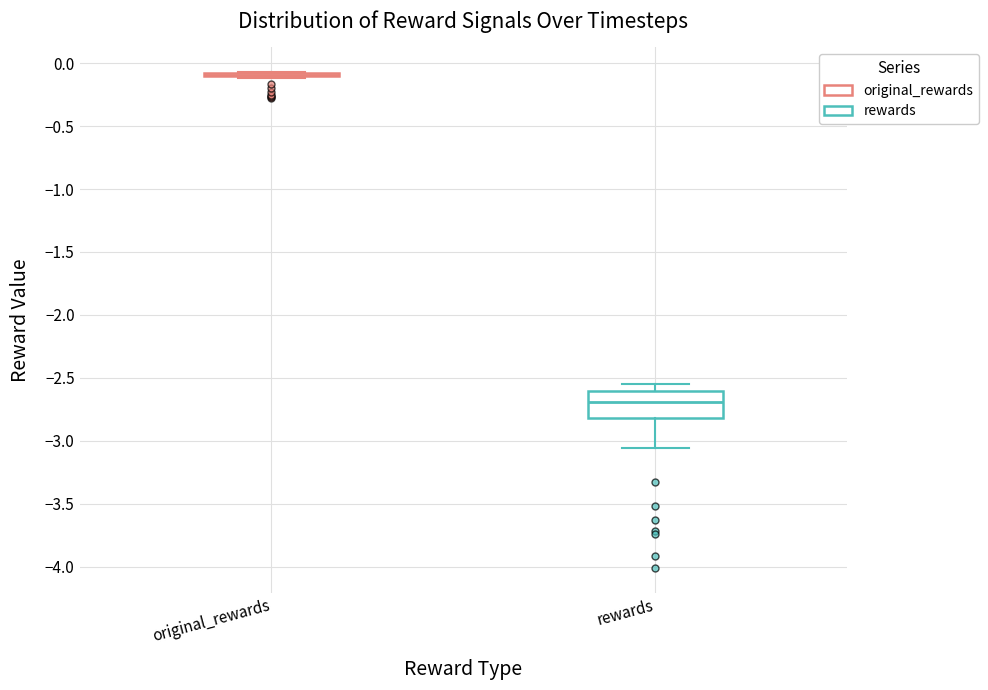

Comparing the boxes themselves (not the whiskers), which one is the tallest?

rewards